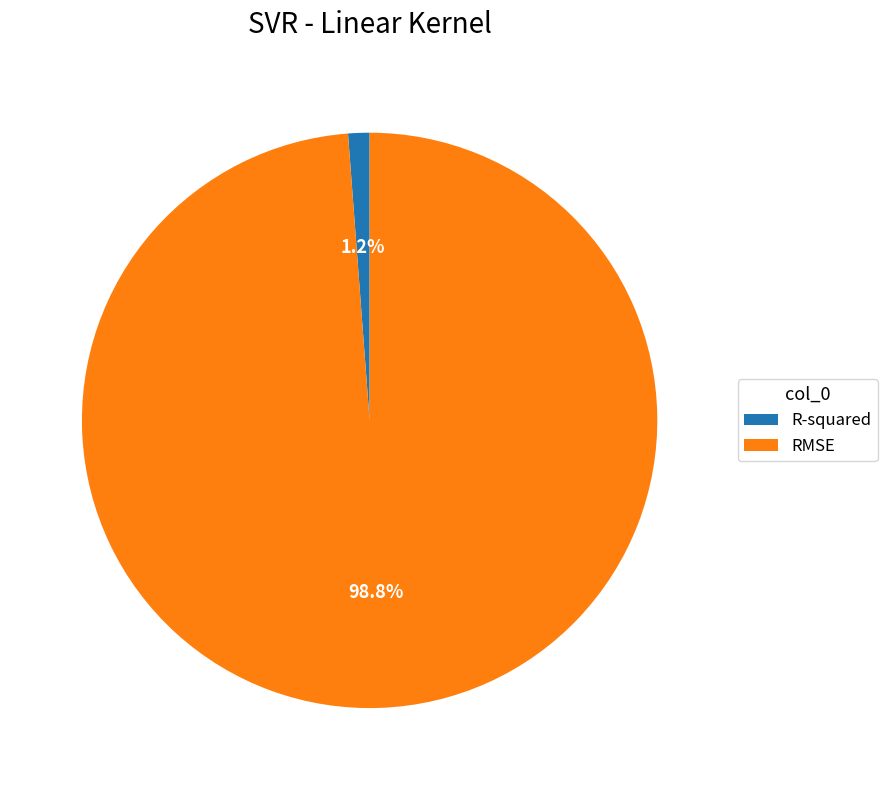

To the nearest percent, what portion does RMSE represent?

99%